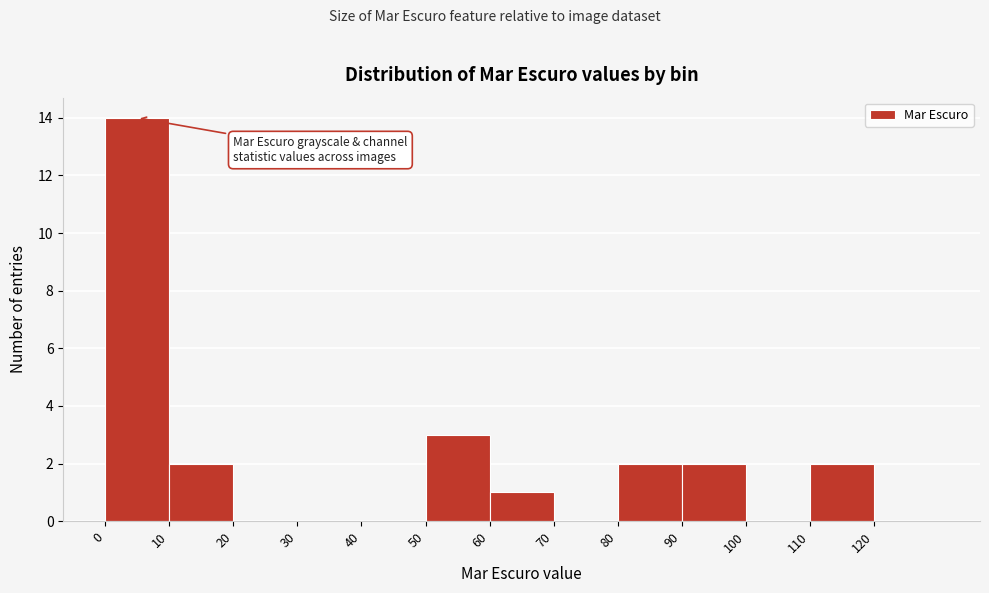

How tall is the bar that spans 60 to 70 on the x-axis? The values are not printed on the chart, so give them approximately, as read against the axis.

1